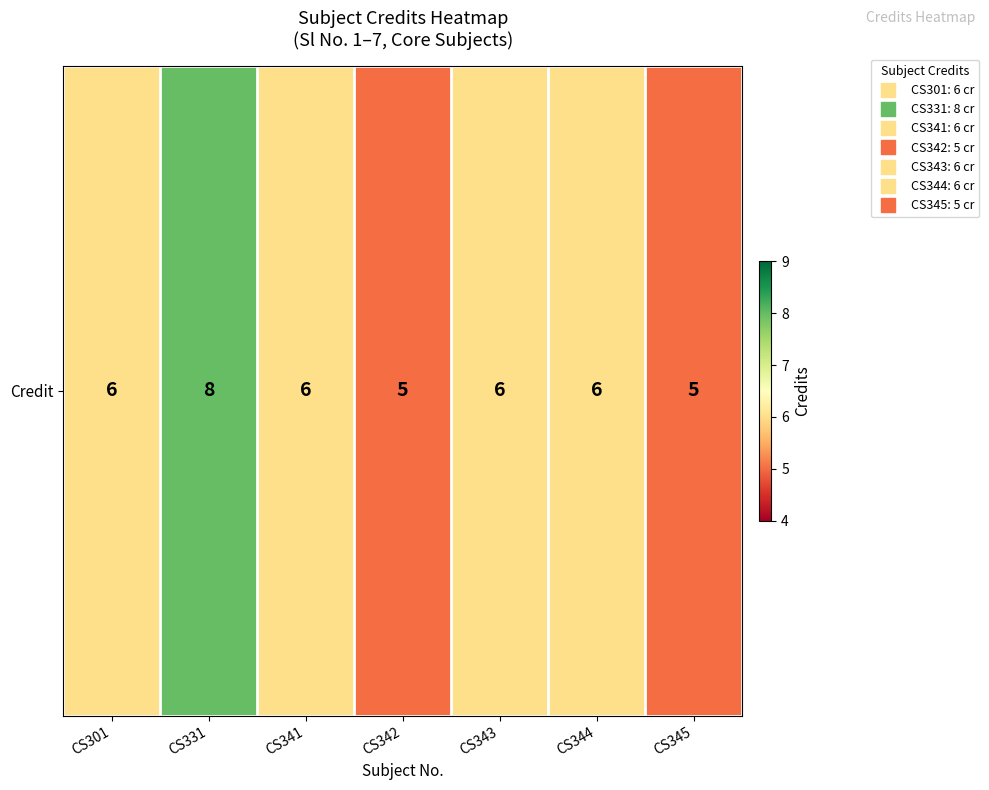

How many categories are shown in the chart?

7